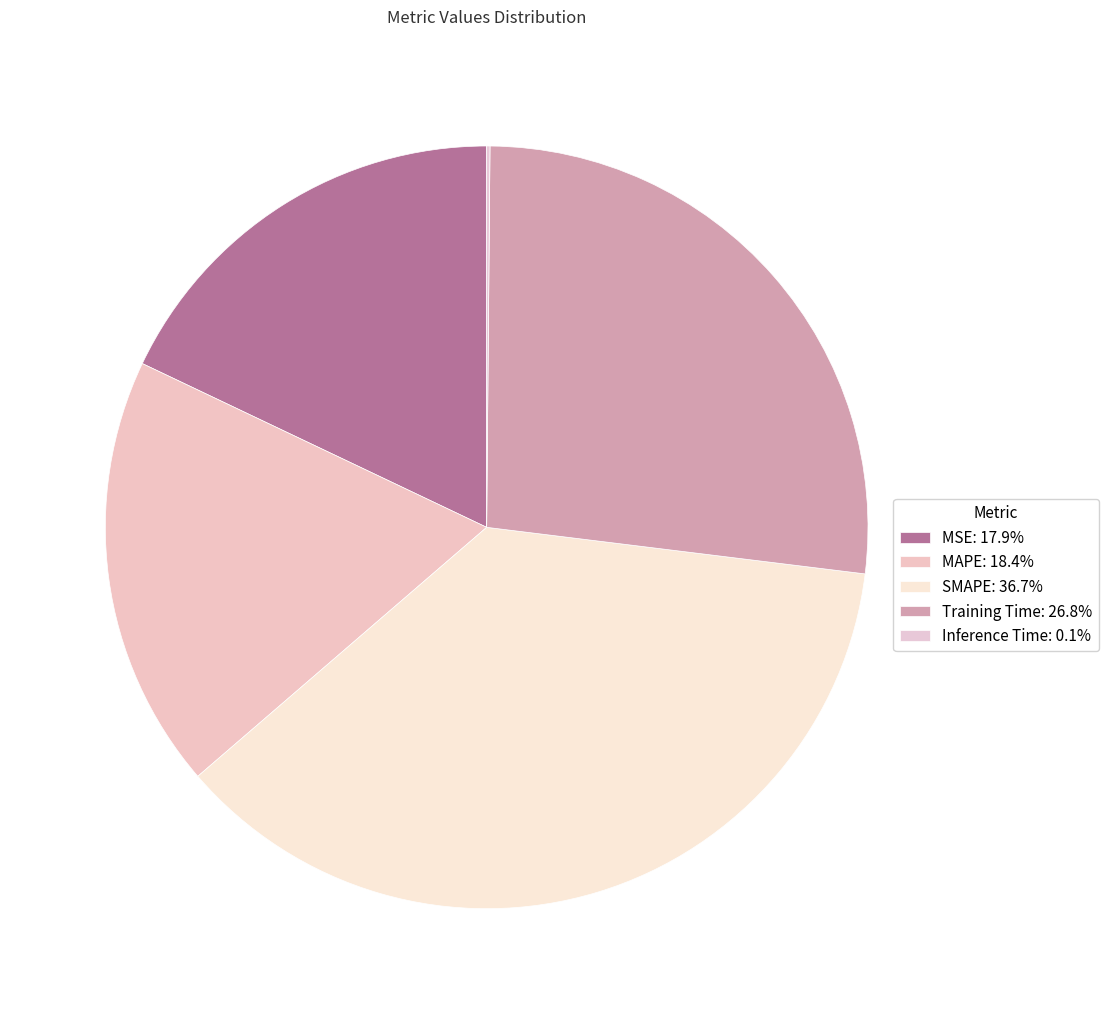

What percentage do MSE and MAPE together represent?

36.3%